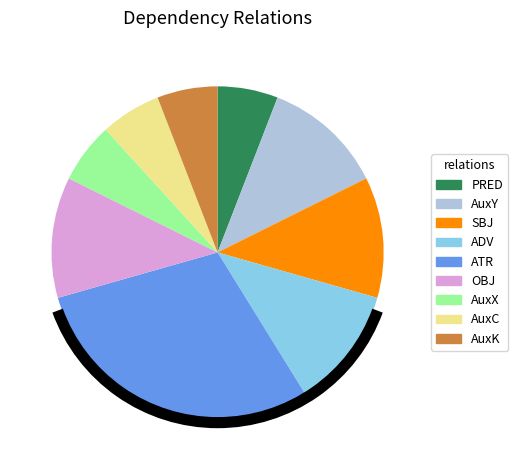

How many slices are in this pie chart?

9